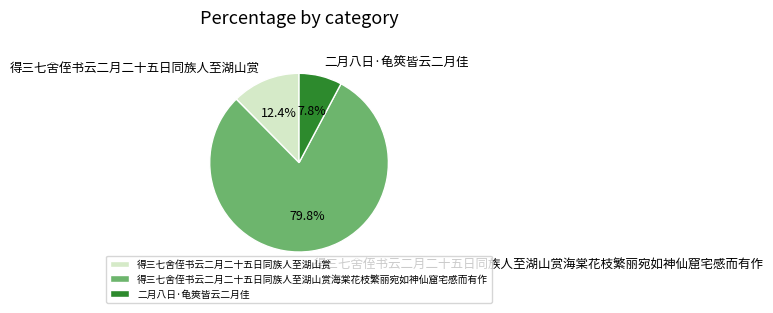

To the nearest percent, what is the difference between the largest and smallest slice percentages?

72%